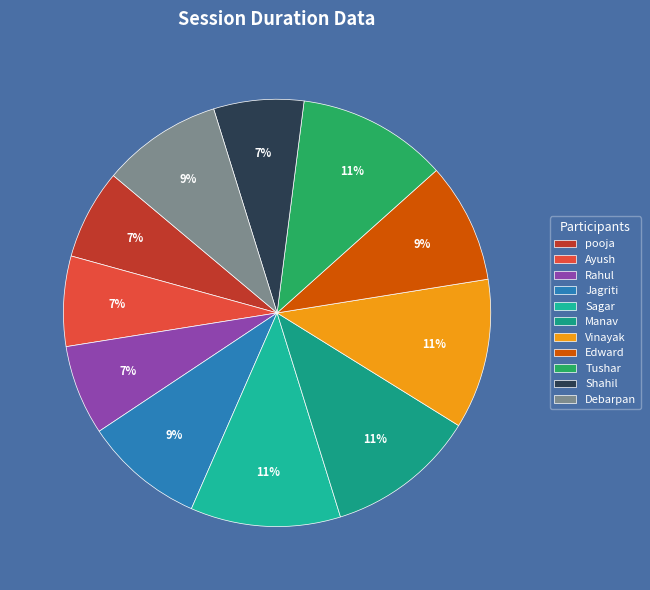

Combined, what portion of the pie is Edward and Tushar?

20.5%